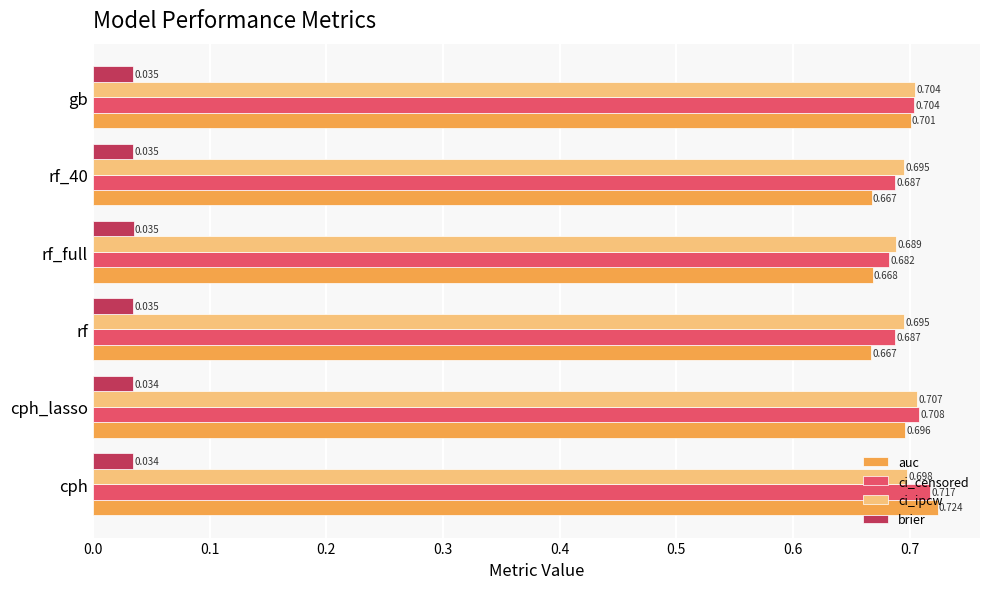

At rf_40, list the series in order from smallest to largest.

brier, auc, ci_censored, ci_ipcw